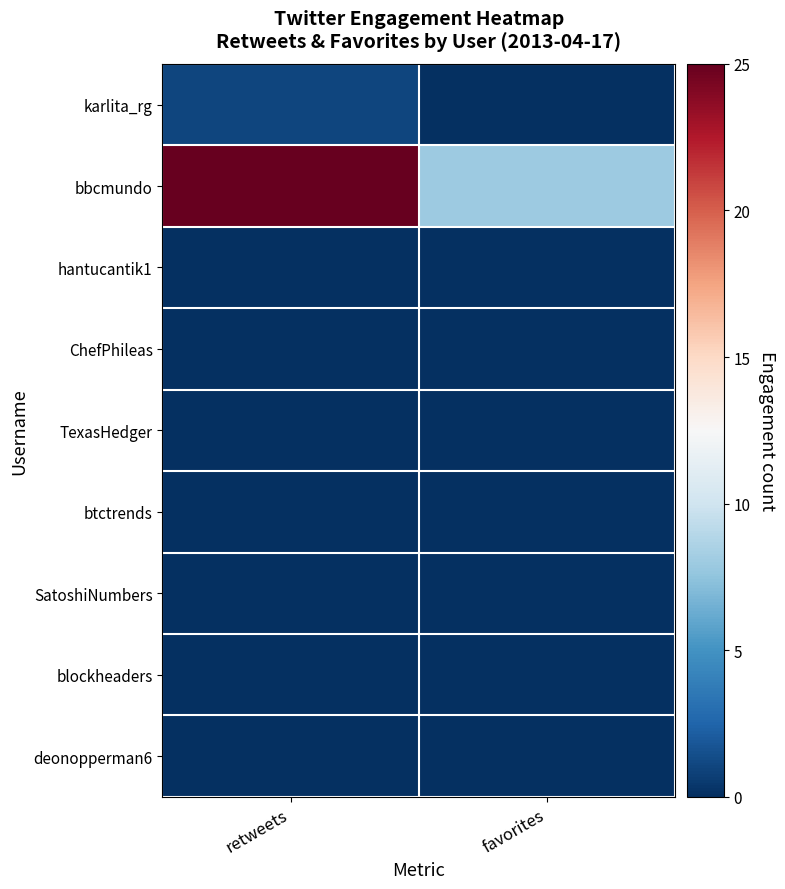

Reading right to left, transcribe all the data shown in this chart.

karlita_rg: favorites=0	retweets=1
bbcmundo: favorites=8	retweets=25
hantucantik1: favorites=0	retweets=0
ChefPhileas: favorites=0	retweets=0
TexasHedger: favorites=0	retweets=0
btctrends: favorites=0	retweets=0
SatoshiNumbers: favorites=0	retweets=0
blockheaders: favorites=0	retweets=0
deonopperman6: favorites=0	retweets=0